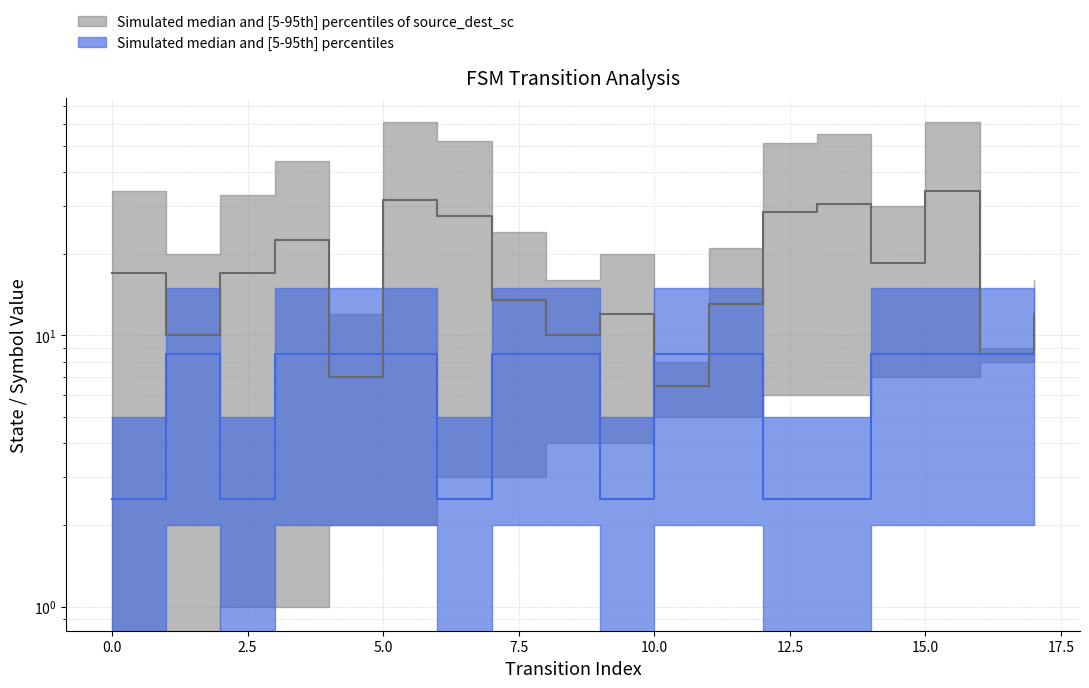

What is the lowest value of the destination_state series?

6.5